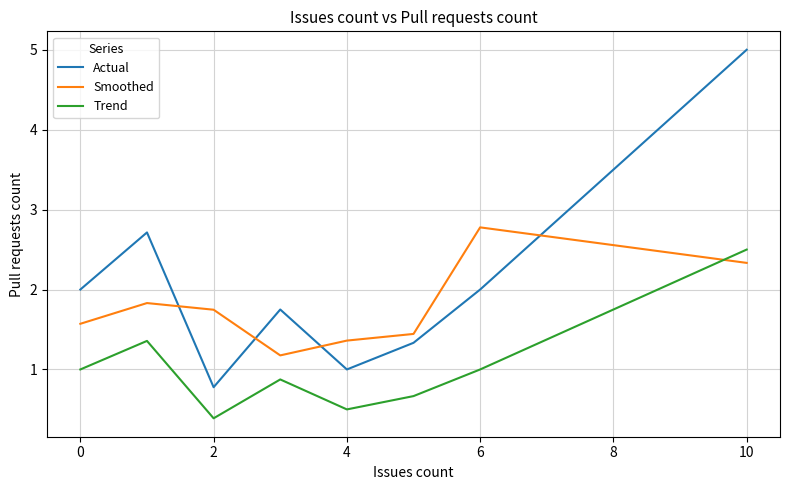

True or false: Trend and Actual intersect in this chart.

False